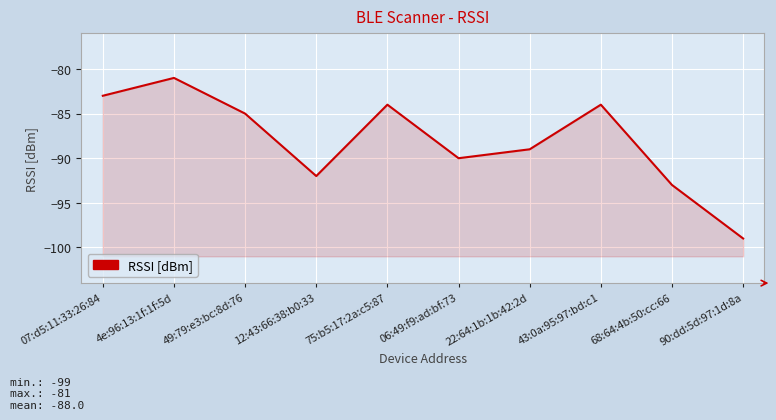

What is the label of the 2nd point from the left?

4e:96:13:1f:1f:5d